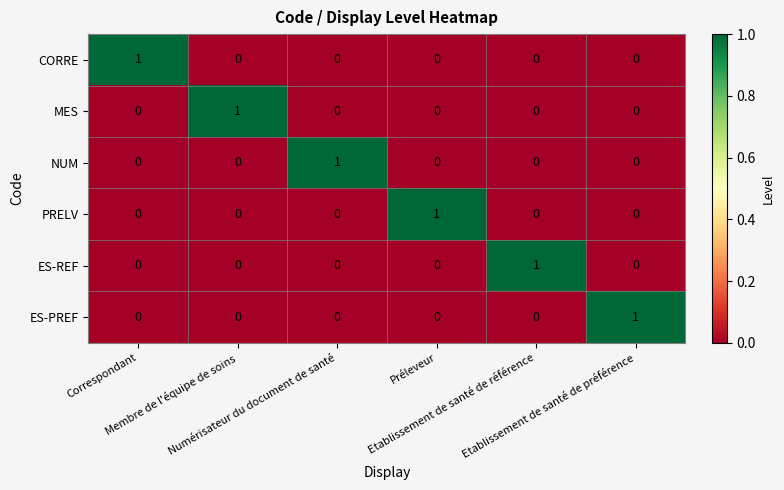

At how many categories does at least one series exceed 0?

6